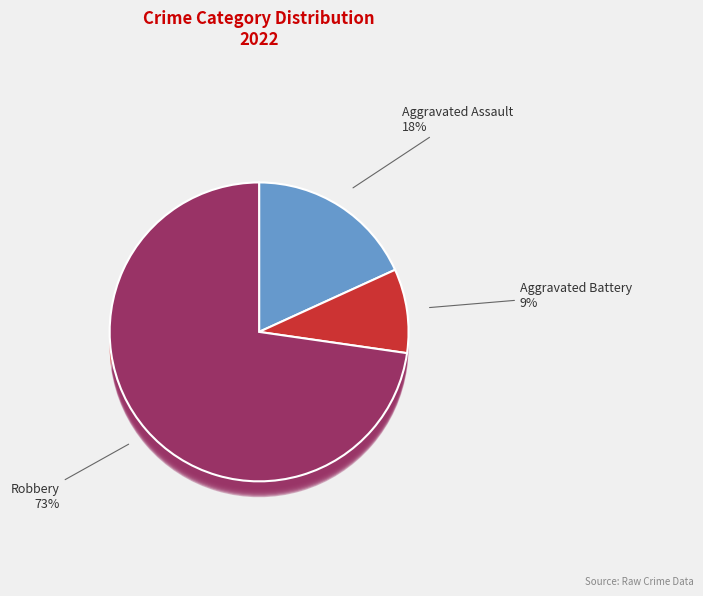

The Aggravated Assault slice represents 18% of the pie. True or false?

True